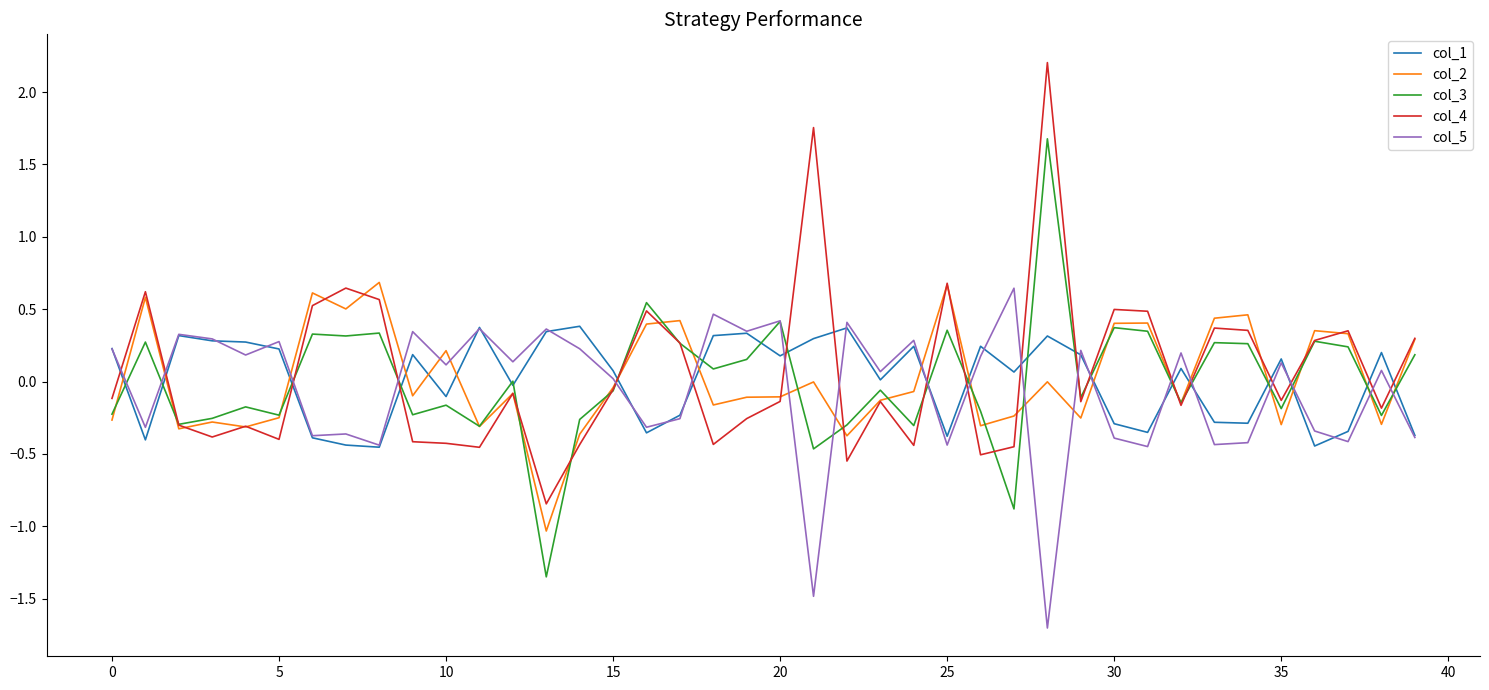

Which series has the widest spread of values?

col_4